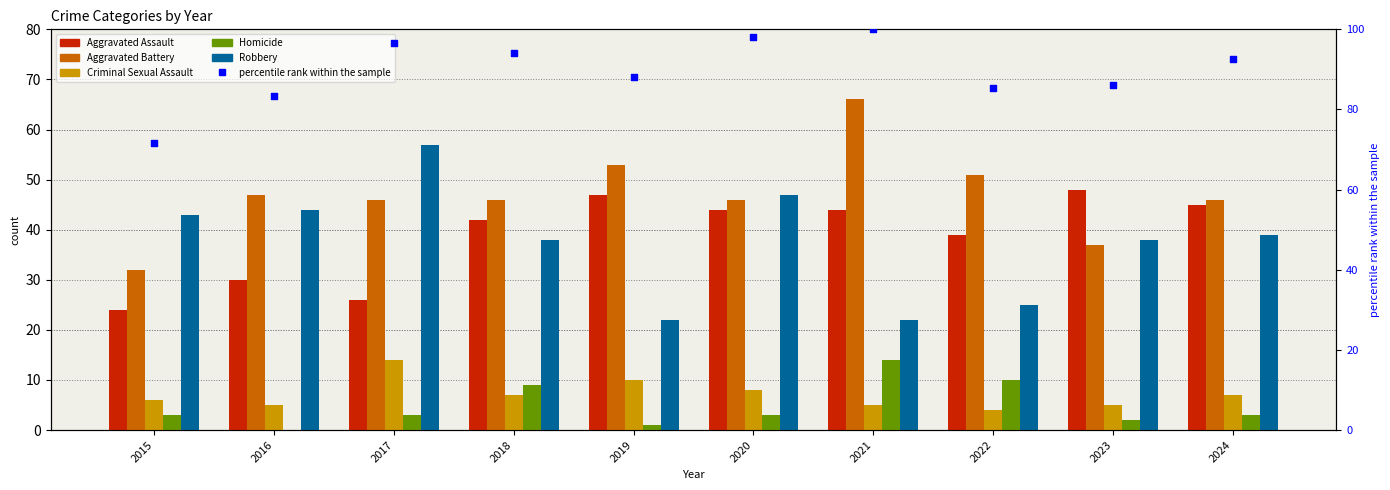

Is the value of Robbery at 2018 greater than the value of Homicide at 2019?

Yes